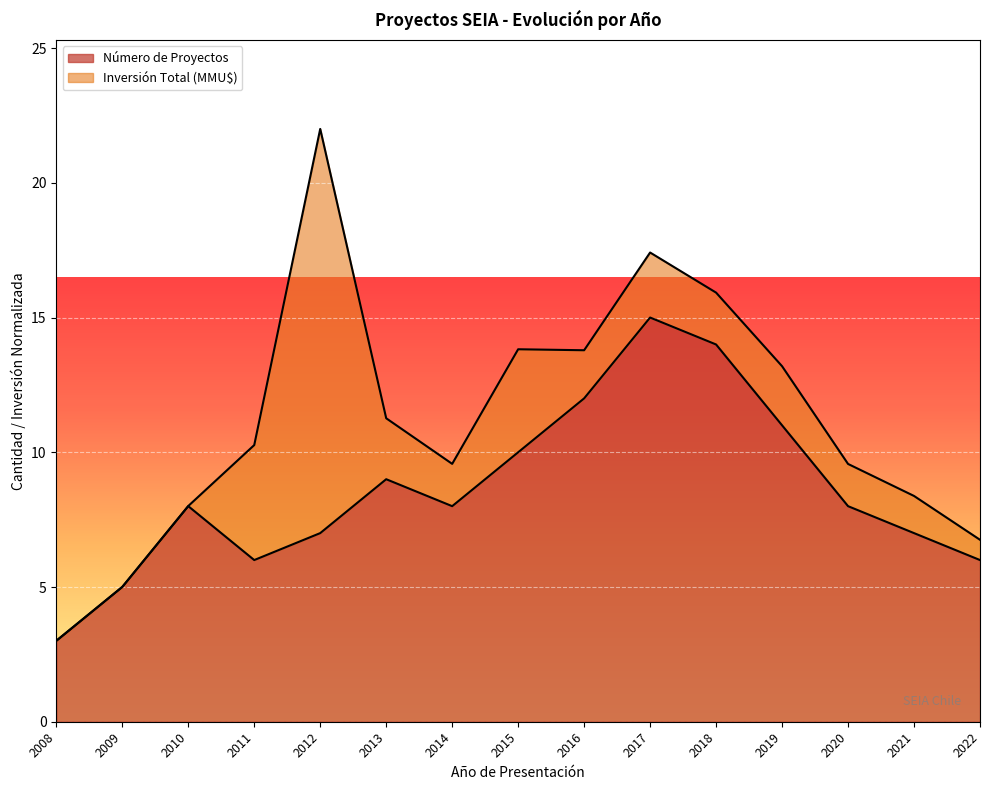

Reading left to right, what are all the values shown in this chart?

2008=3	2009=5	2010=8	2011=6	2012=7	2013=9	2014=8	2015=10	2016=12	2017=15	2018=14	2019=11	2020=8	2021=7	2022=6